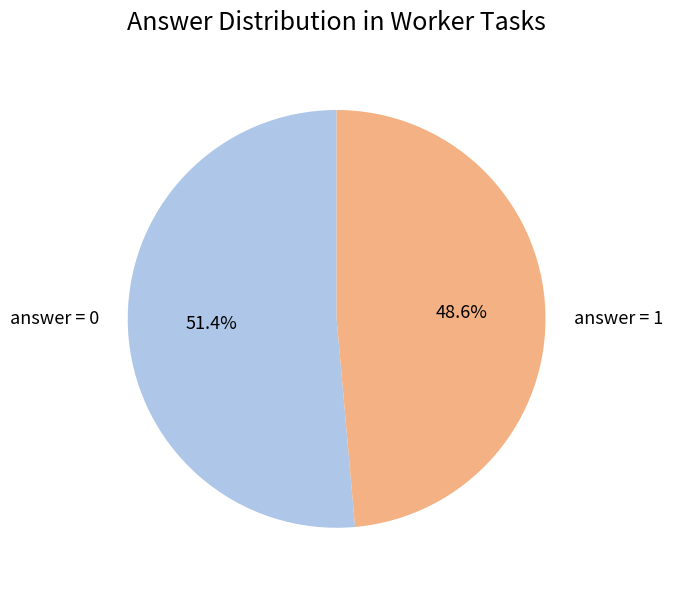

Rank the categories by value from lowest to highest.

answer = 1, answer = 0